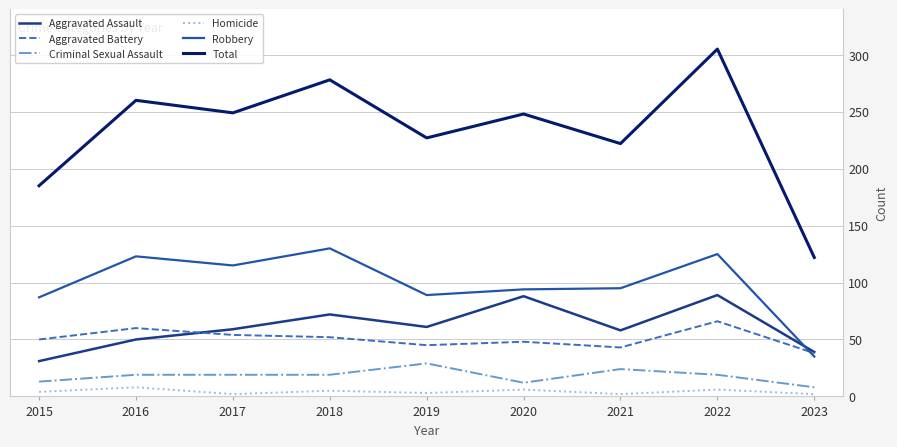

True or false: Criminal Sexual Assault has a value of 8 at 2023.

True